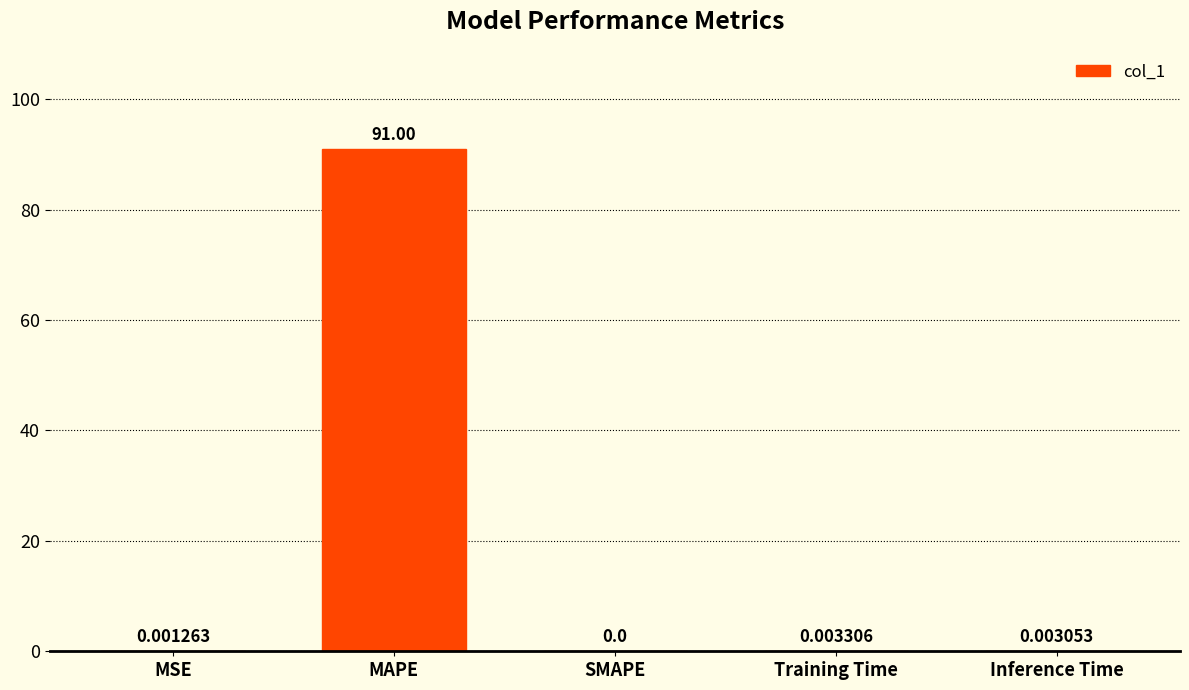

Which label corresponds to the largest value in the chart?

MAPE